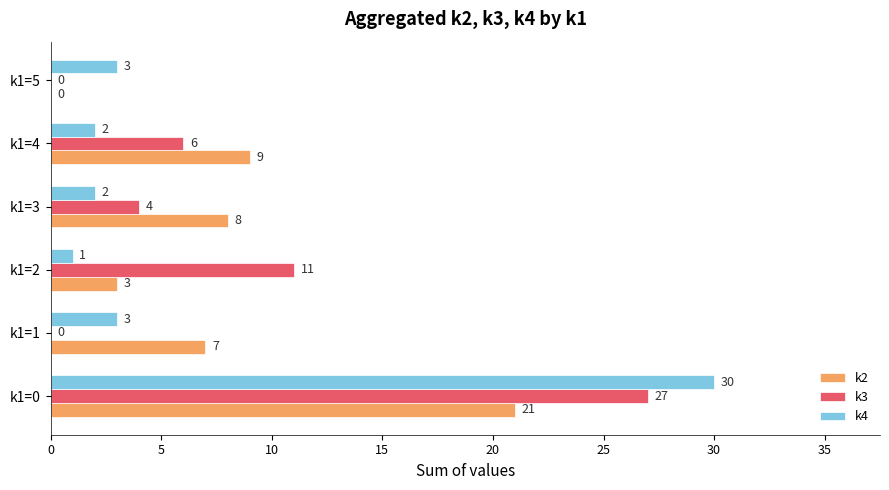

Which label corresponds to the largest value in the chart?

k1=0